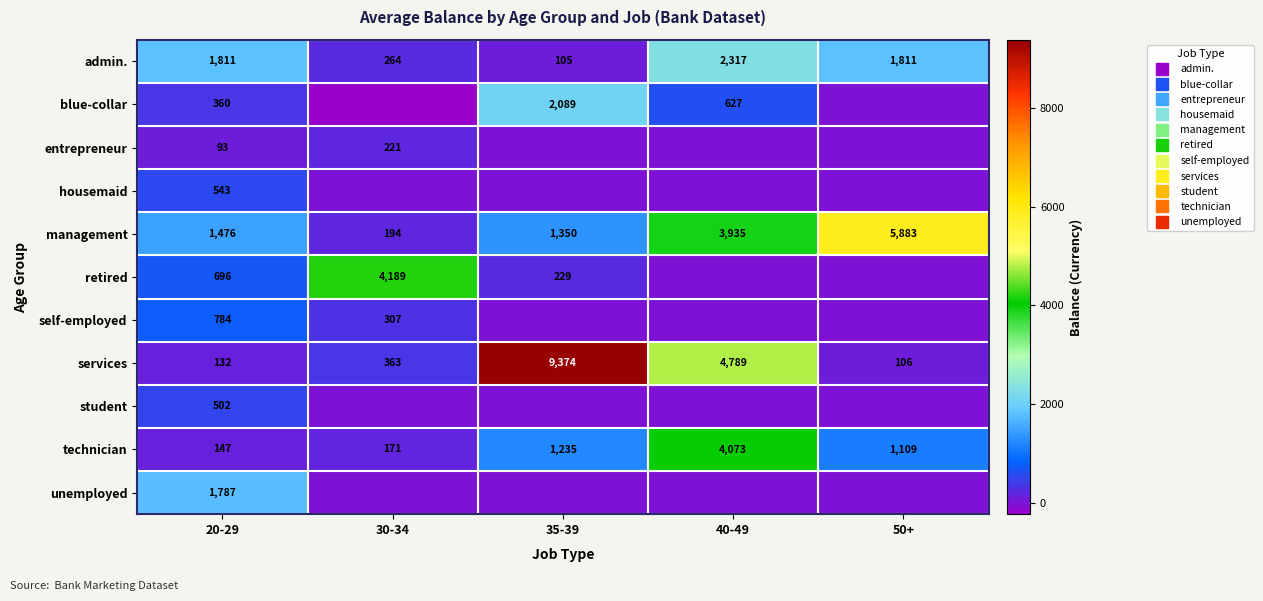

Which has a higher value, 20-29 or 30-34?

20-29